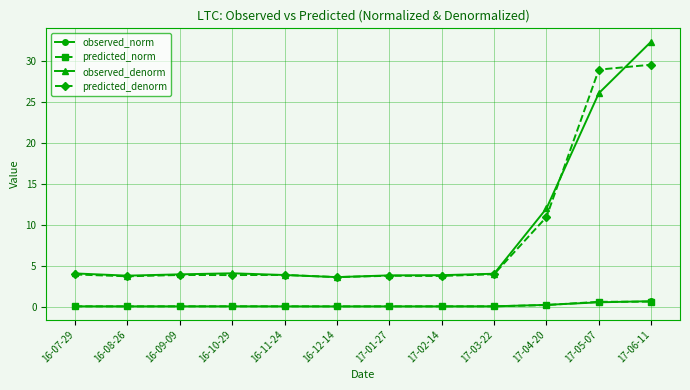

The value of predicted_denorm at 16-11-24 is 2.4. True or false?

False